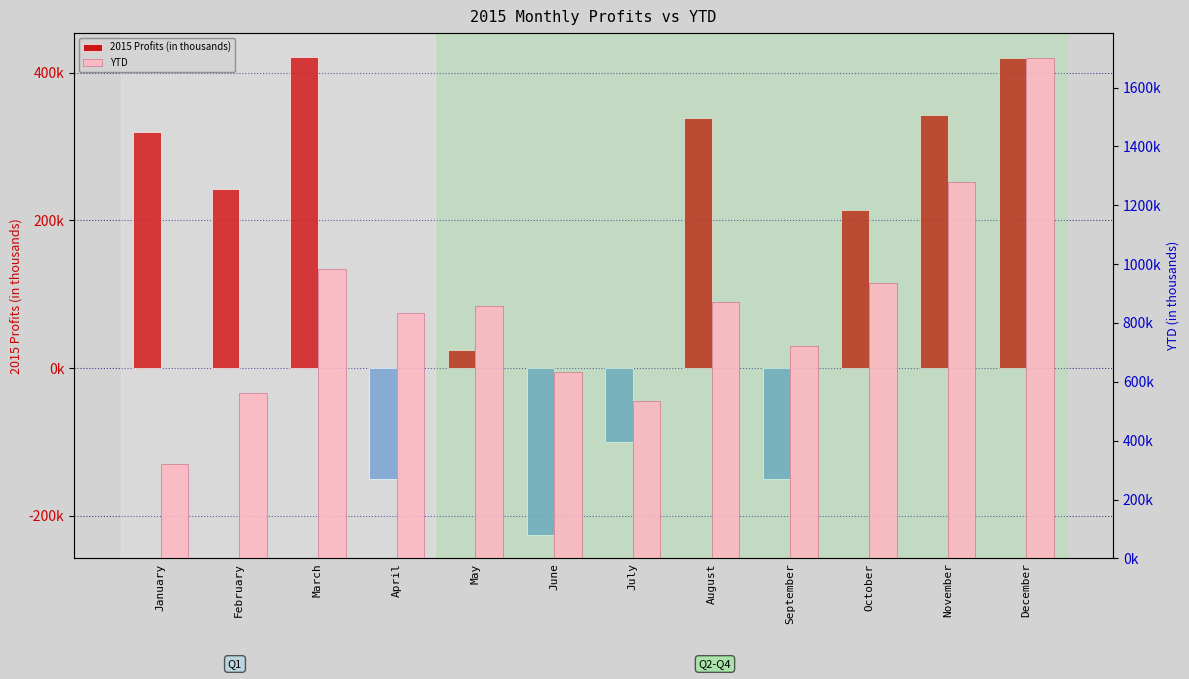

Is the value of YTD at November greater than the value of 2015 Profits (in thousands) at December?

Yes